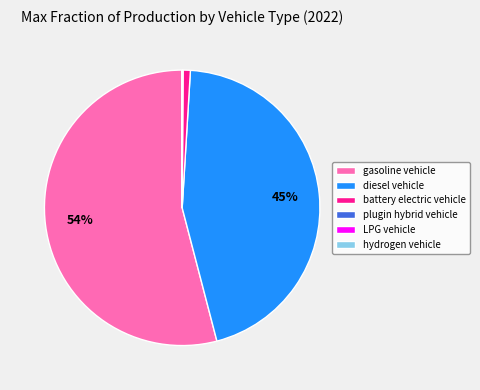

What is the largest slice in the pie chart?

gasoline vehicle